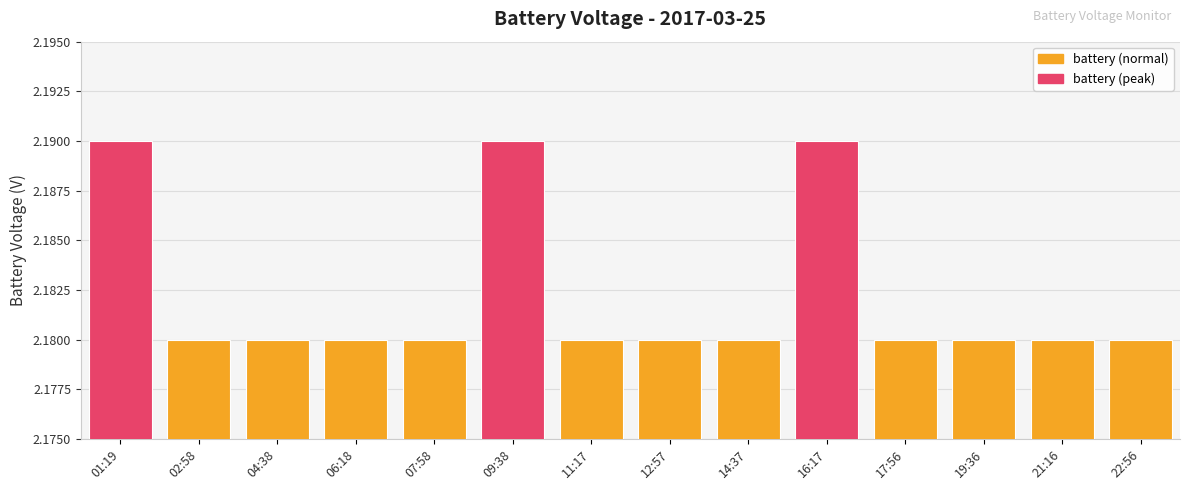

What is the label of the 1st bar from the left?

01:19